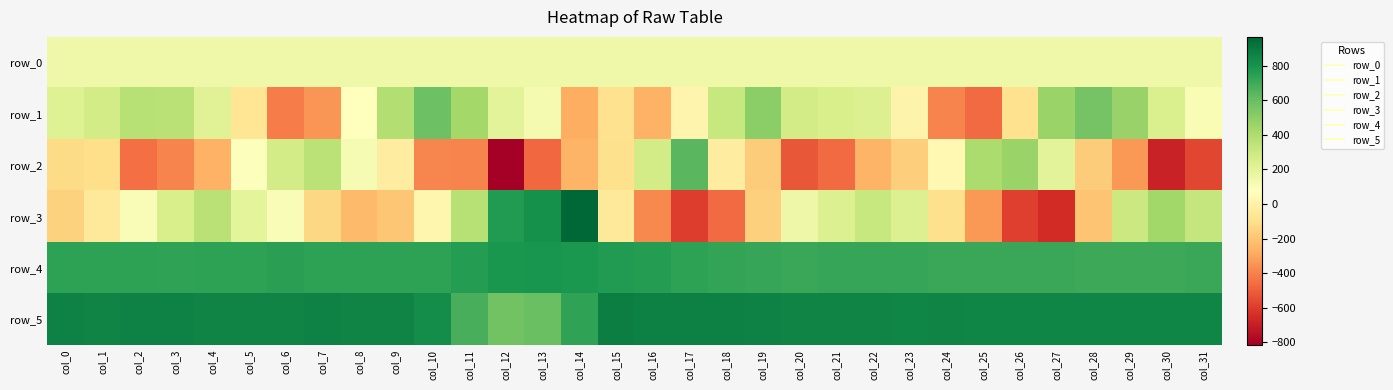

At how many categories does at least one series exceed 852?

22